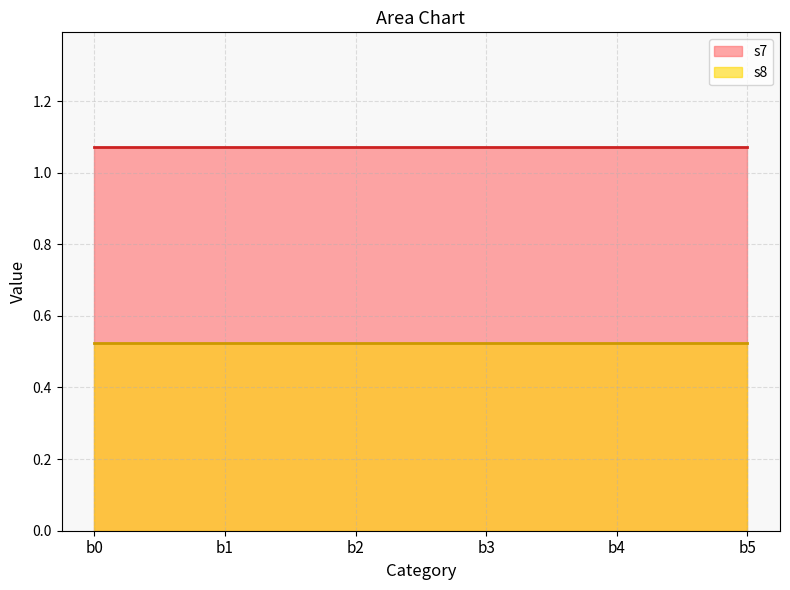

What is the maximum value for s8?

0.5